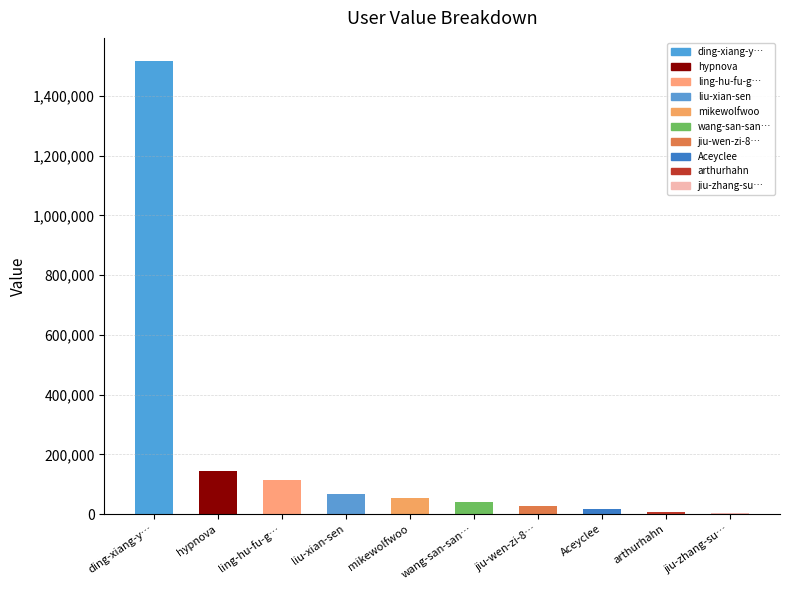

What value does the data have at ling-hu-fu-g…?

113377